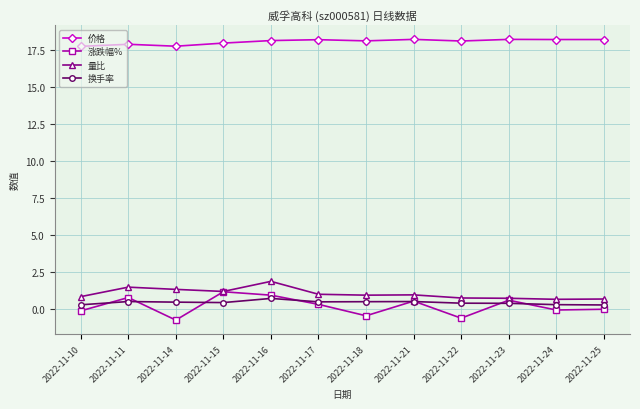

True or false: 价格 and 涨跌幅% cross at least once.

False